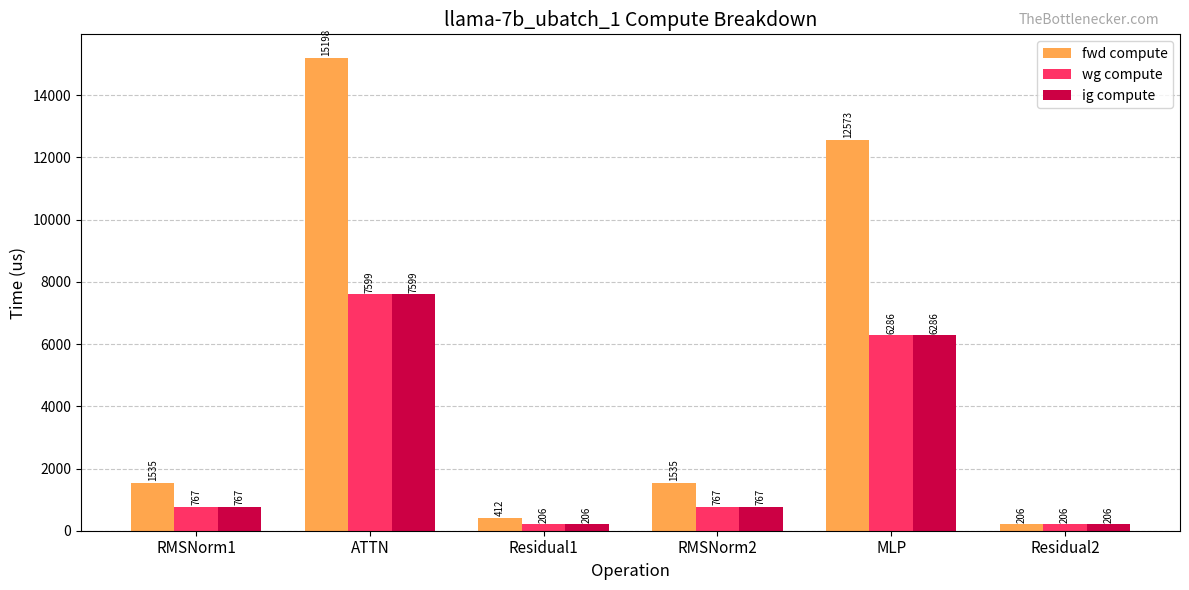

Is it true that fwd compute equals 1534.9 at RMSNorm1?

True